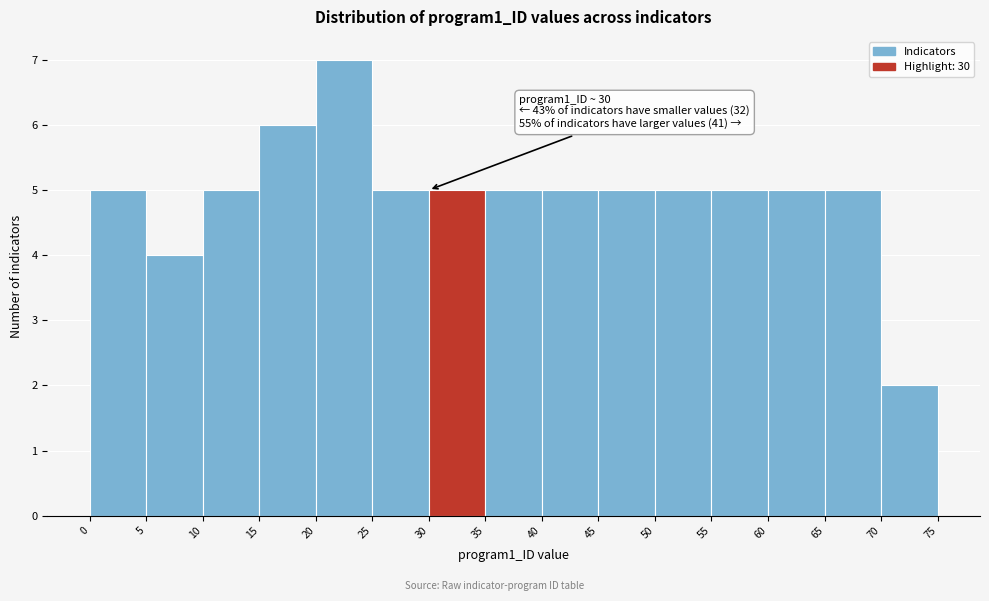

Over which range of the x-axis is the bar tallest?

20 to 25